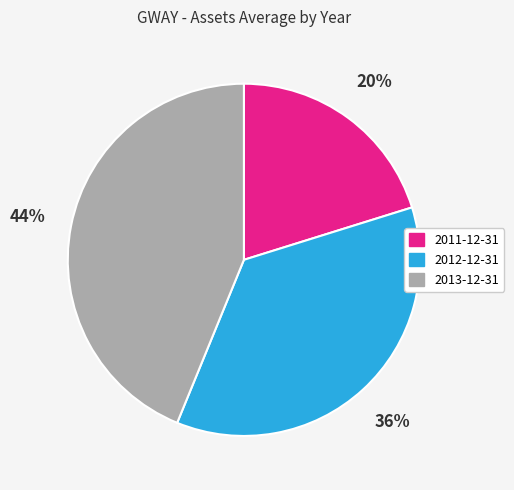

To the nearest percent, what is the average slice percentage?

33%